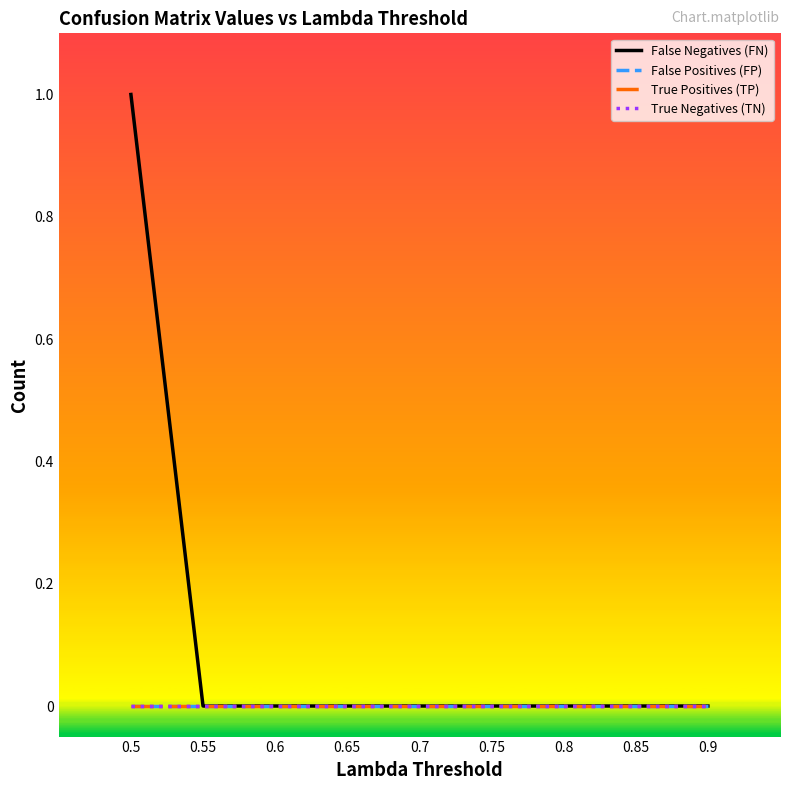

What is the highest value of the False Negatives (FN) series?

1